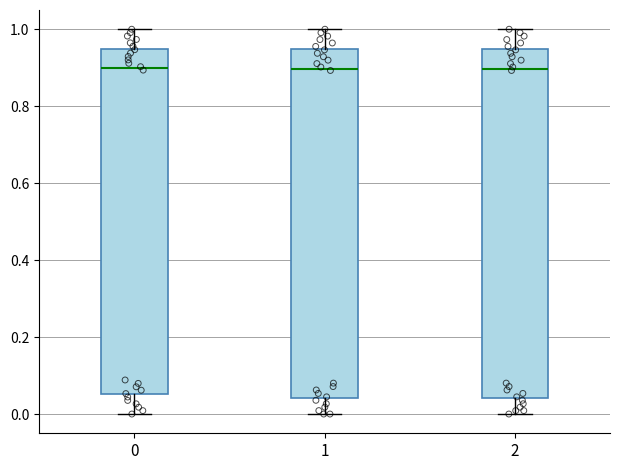

Where is the upper edge of the box at x = 1 on the y-axis? The values are not printed on the chart, so give them approximately, as read against the axis.

0.94